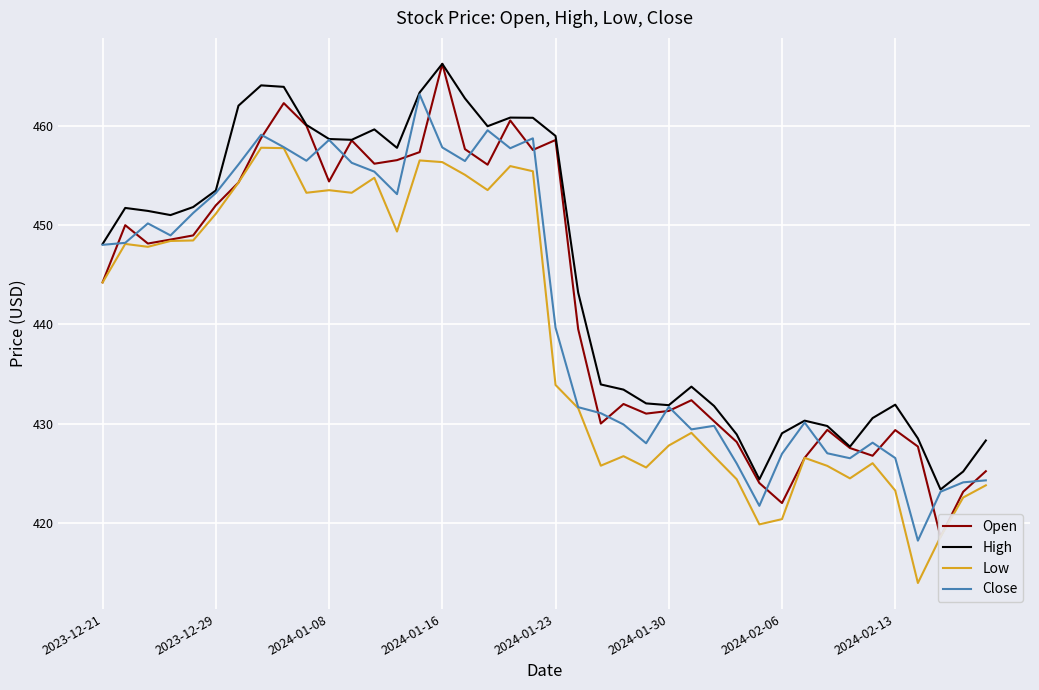

What are all the series names shown in the legend?

Open, High, Low, Close